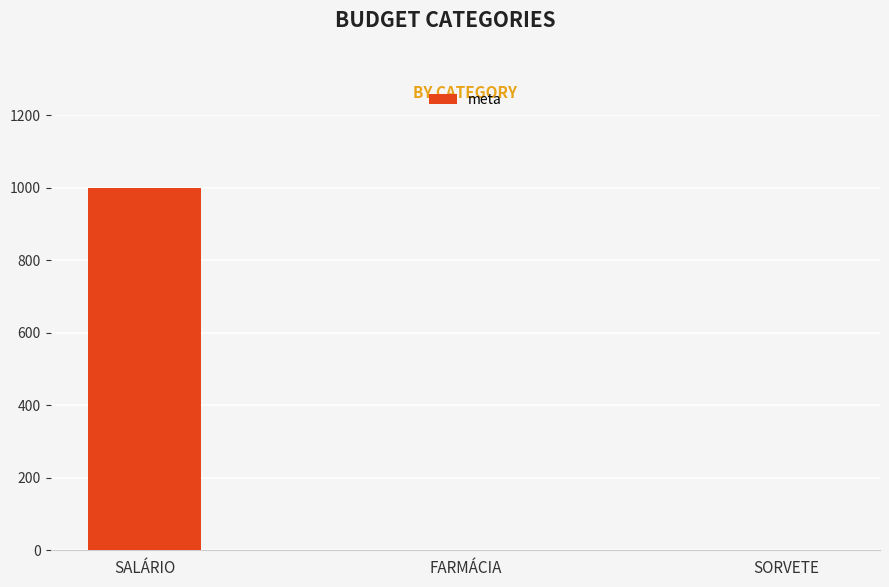

Count the values in the range 0 to 1000.

3